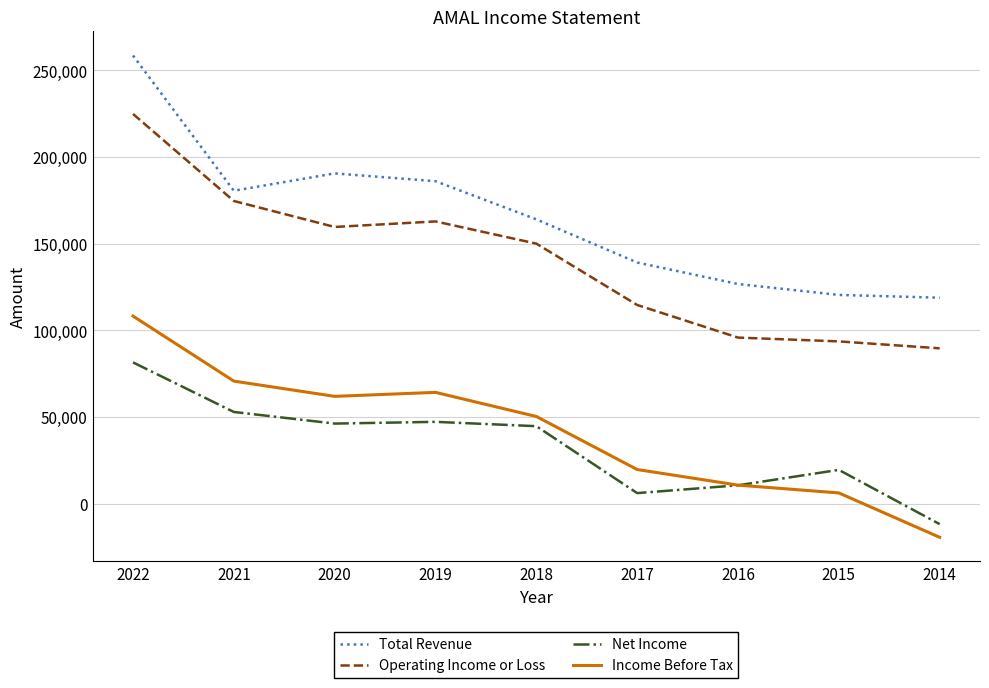

What is the difference between the highest and lowest values at 2014?

138200